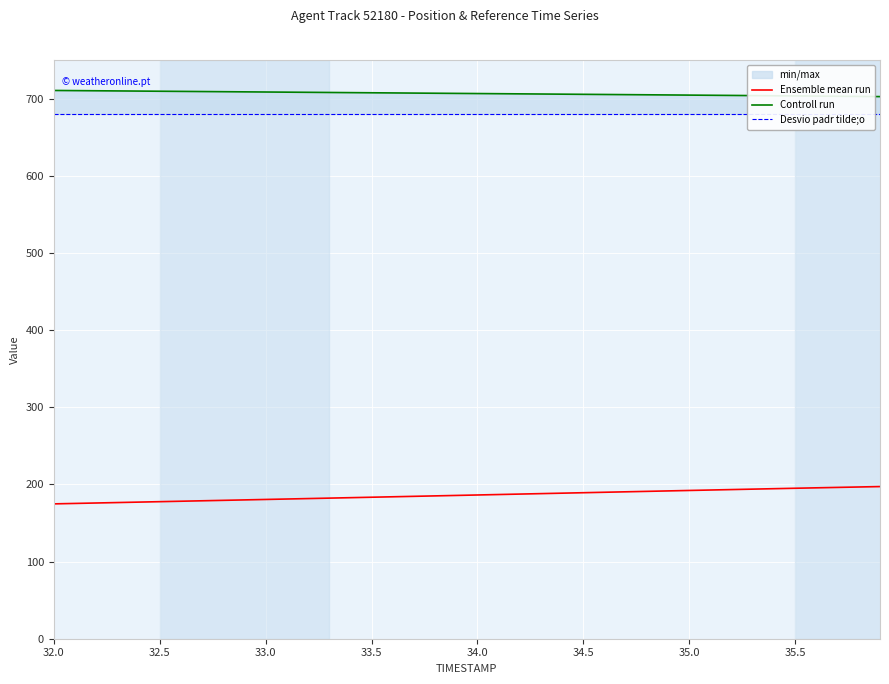

True or false: Ensemble mean run has a value of 321.3 at 35.5.

False